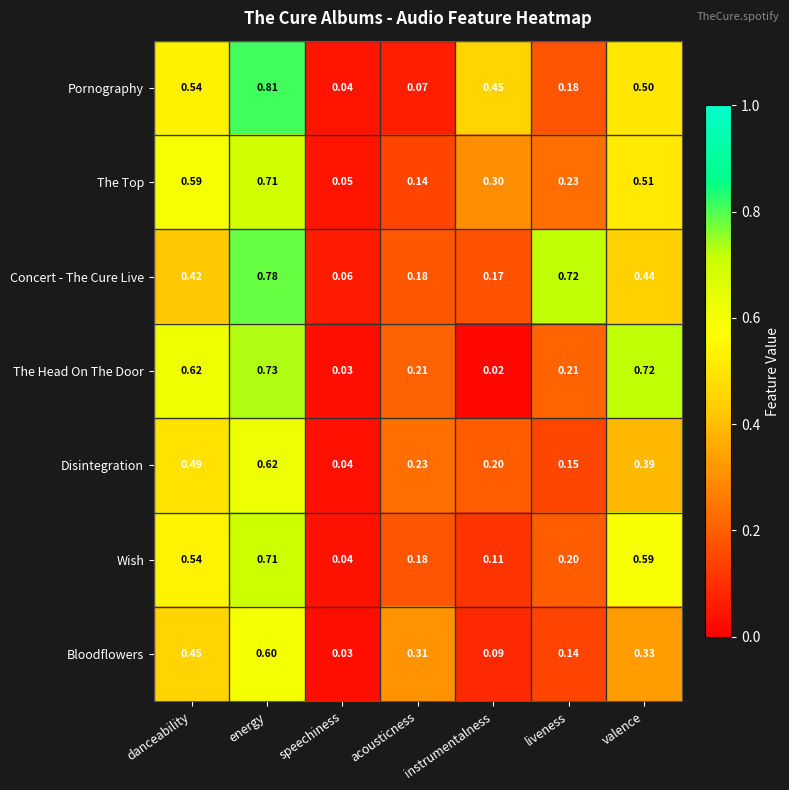

Which category has the lowest value across all series?

instrumentalness